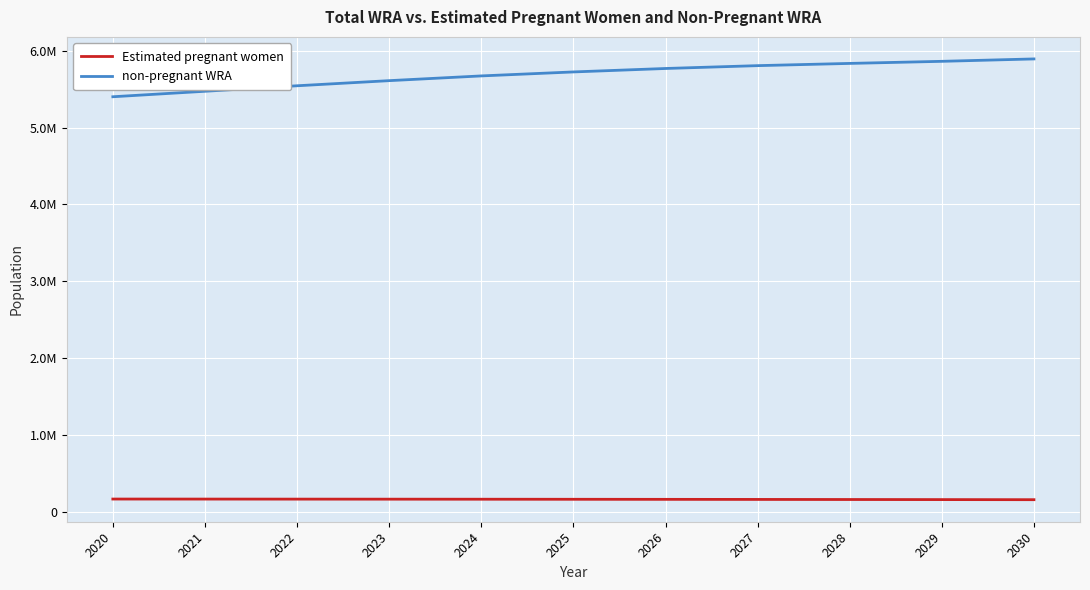

Reading left to right, what are all the values shown in this chart?

Estimated pregnant women: 2020=165062.8	2021=164616.1	2022=164067.3	2023=163463.3	2024=162760.0	2025=161981.1	2026=161090.7	2027=160084.0	2028=159026.0	2029=157876.1	2030=156636.4
non-pregnant WRA: 2020=5401937.2	2021=5473383.9	2022=5544932.7	2023=5611536.7	2024=5673240.0	2025=5725018.9	2026=5769909.3	2027=5806916.0	2028=5835974.0	2029=5863123.9	2030=5894363.6